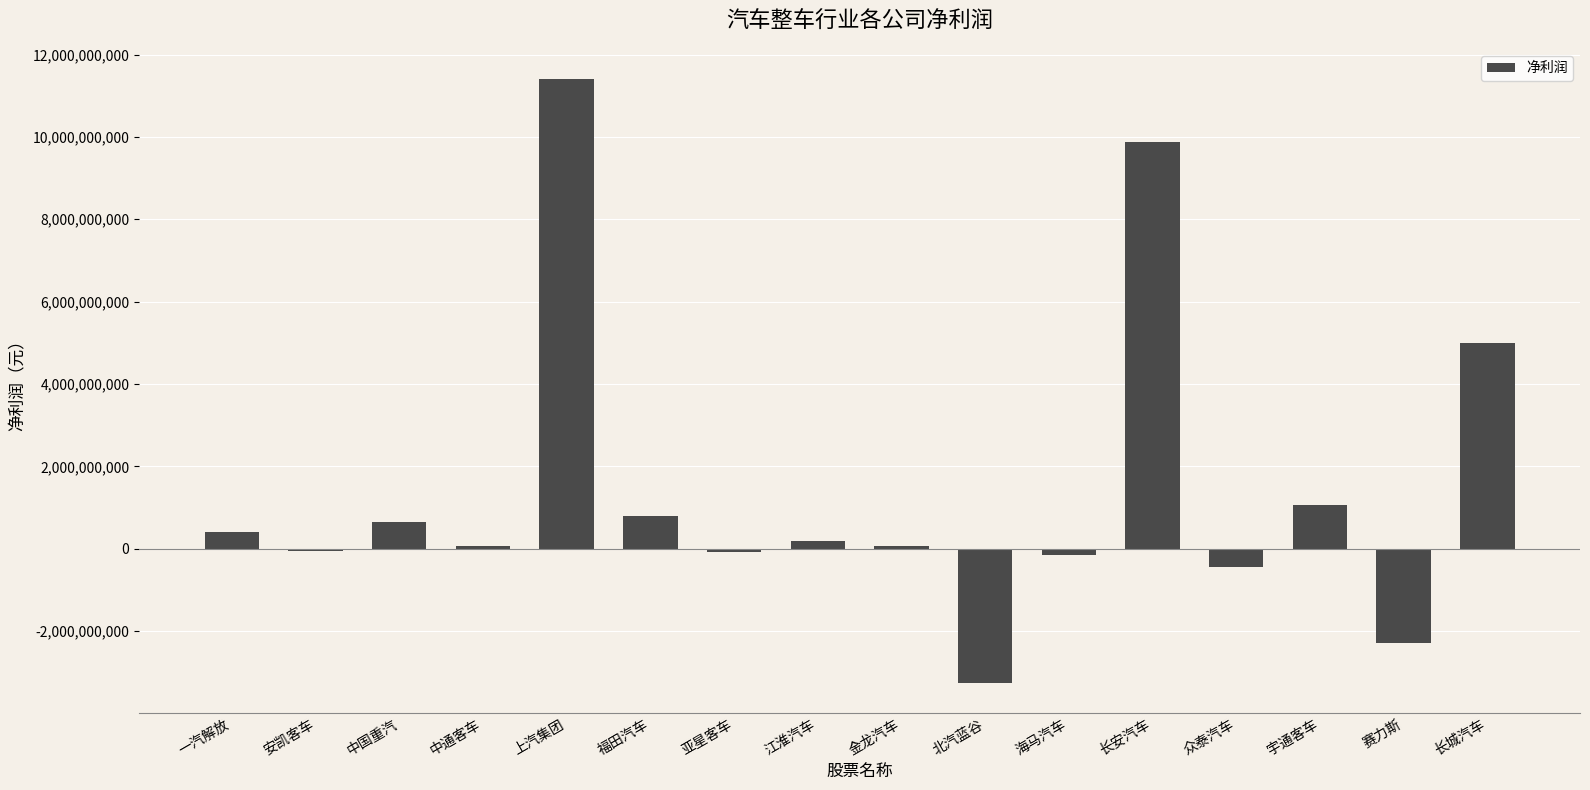

What is the value of the 1st bar from the left?

412406676.1